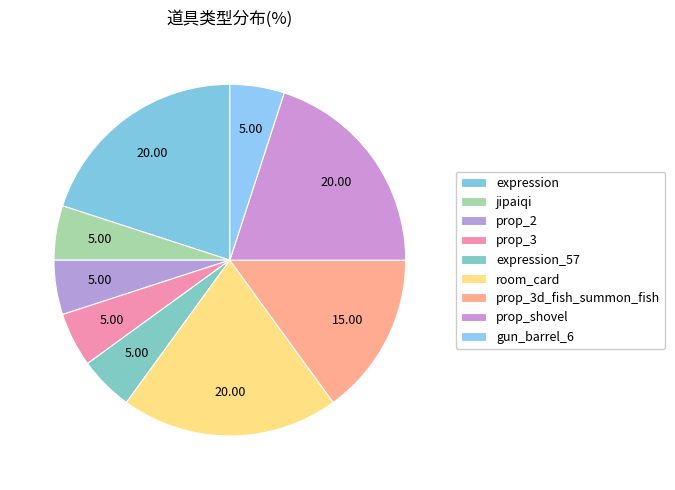

Which slice is the largest?

expression